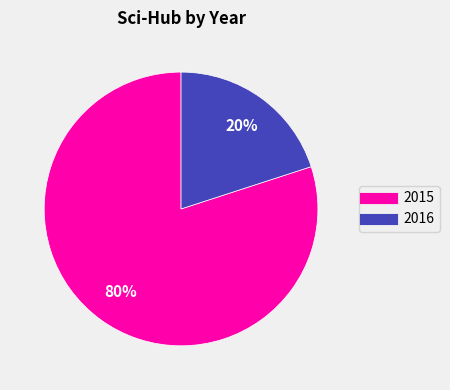

Is there any slice that represents more than half of the pie?

Yes